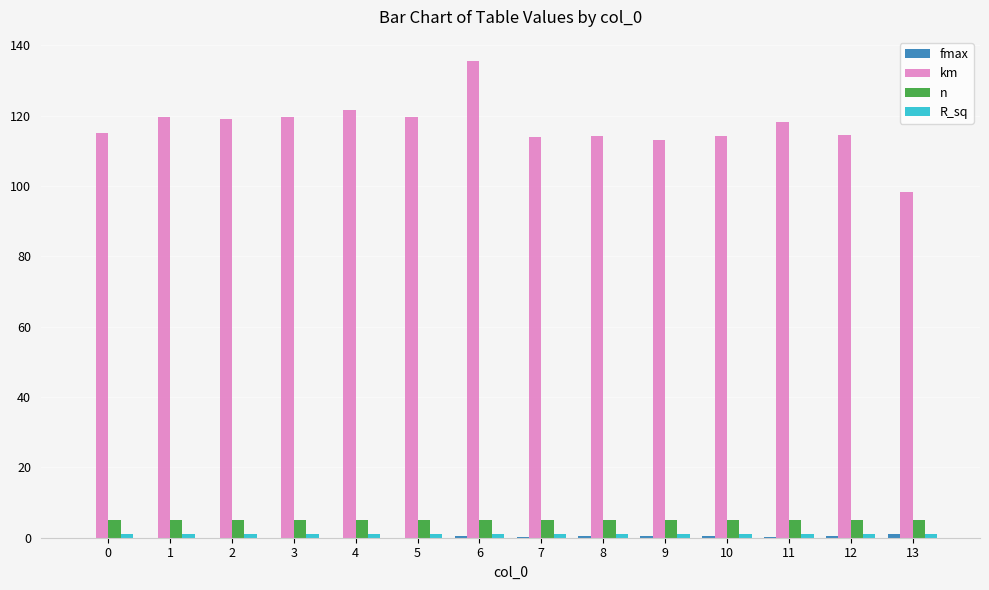

Are the bars grouped side by side (vs. stacked)?

Yes